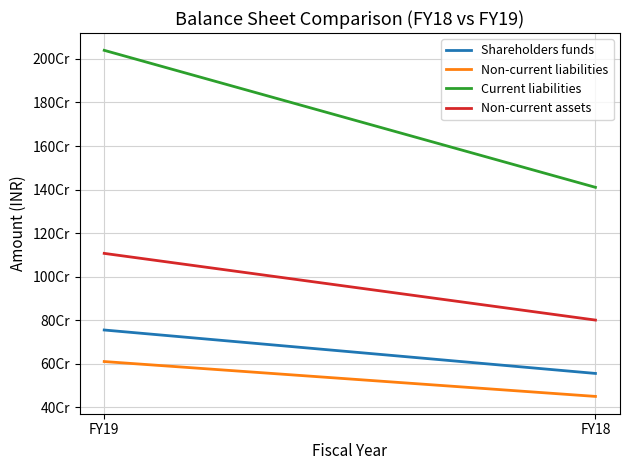

What is the difference between the Non-current assets values at FY19 and FY18?

306488274